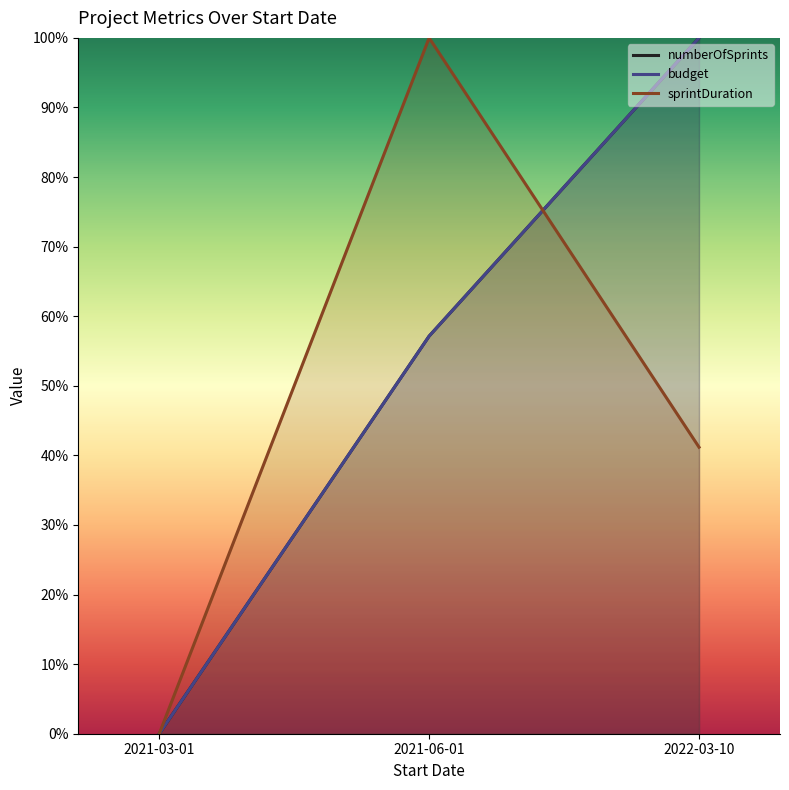

Rank the categories by budget value from lowest to highest.

2021-03-01, 2021-06-01, 2022-03-10